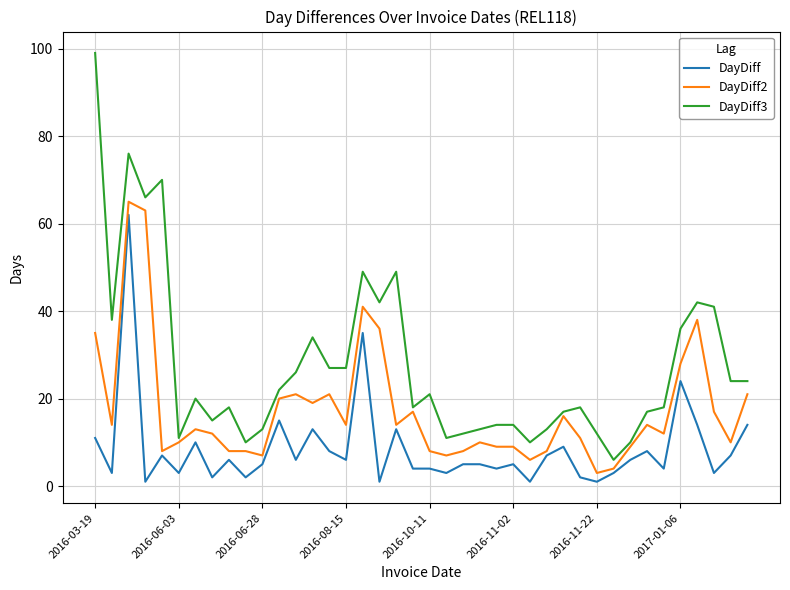

Rank the series by their average value, from highest to lowest.

DayDiff3, DayDiff2, DayDiff